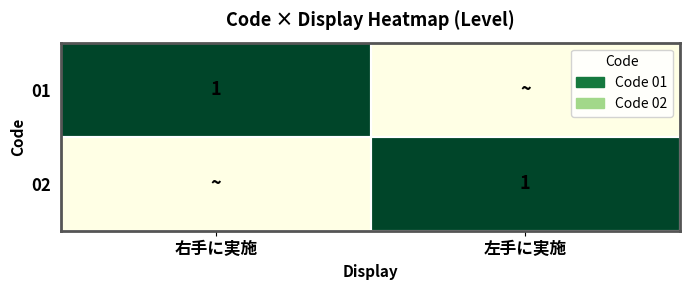

What is the total value across all series at 左手に実施?

1